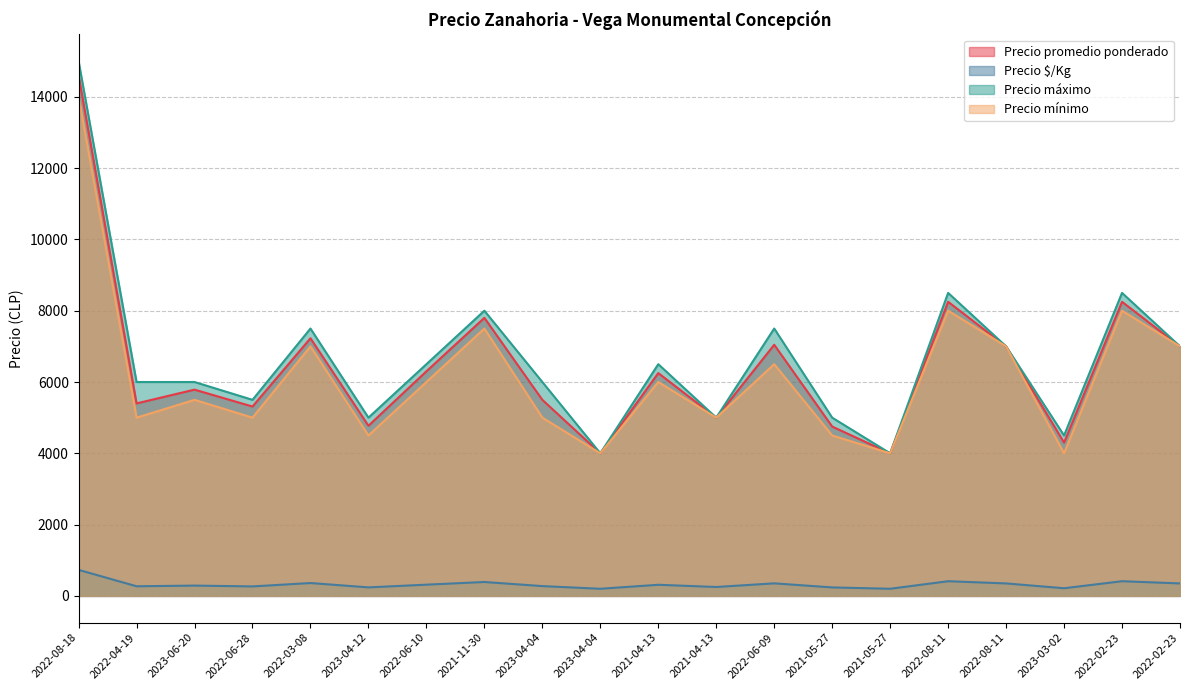

Where is the first local minimum for Precio promedio ponderado?

2022-04-19